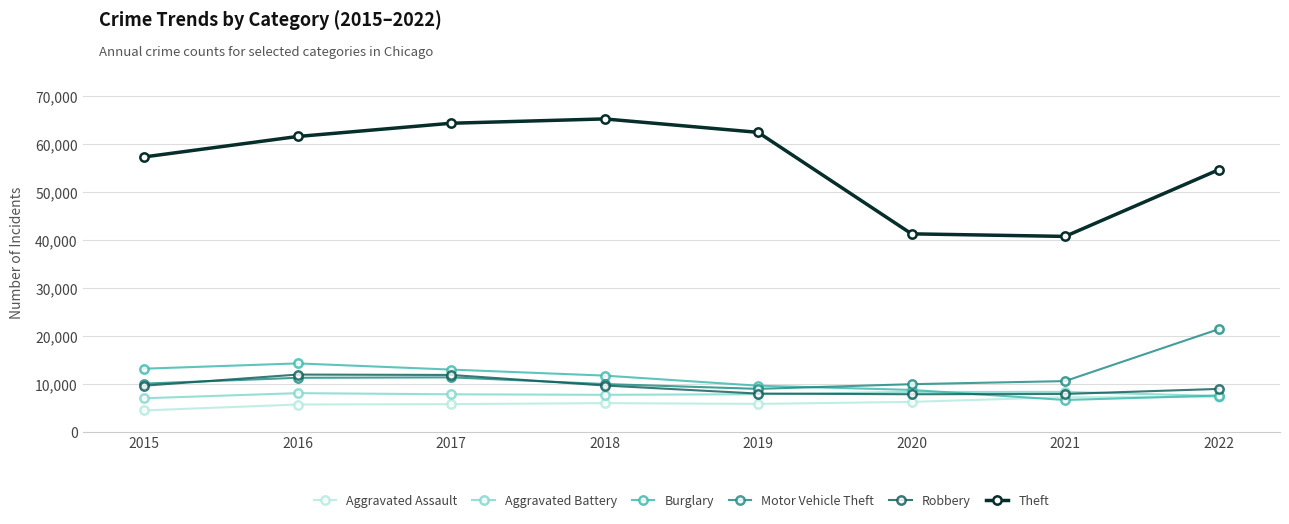

Which label corresponds to the largest value in the chart?

2018